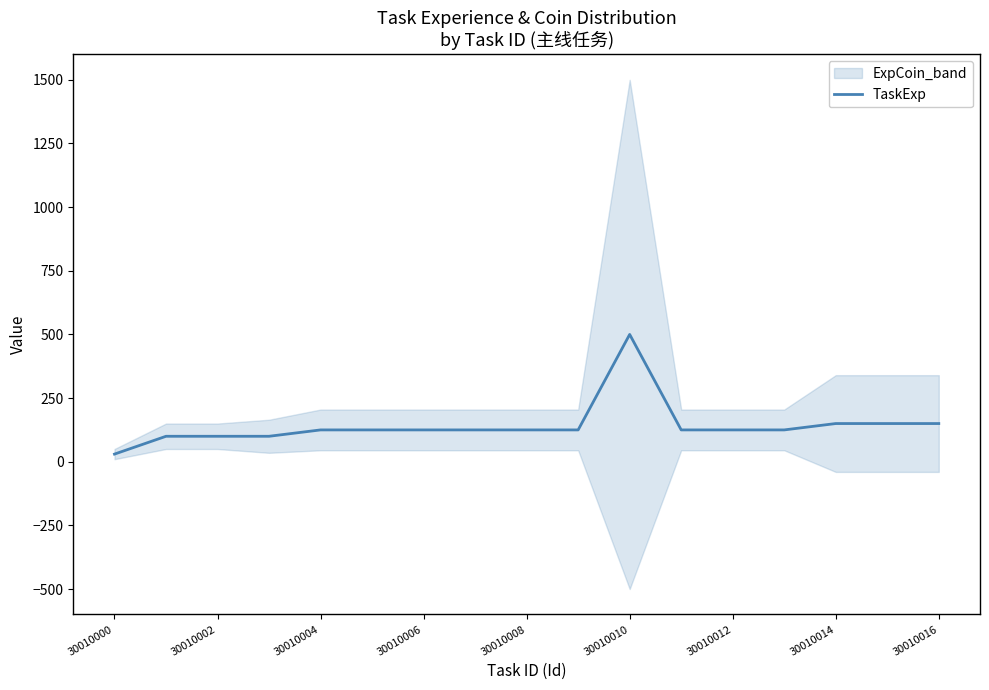

Reading left to right, what are all the values shown in this chart?

30	100	100	100	125	125	125	125	125	125	500	125	125	125	150	150	150